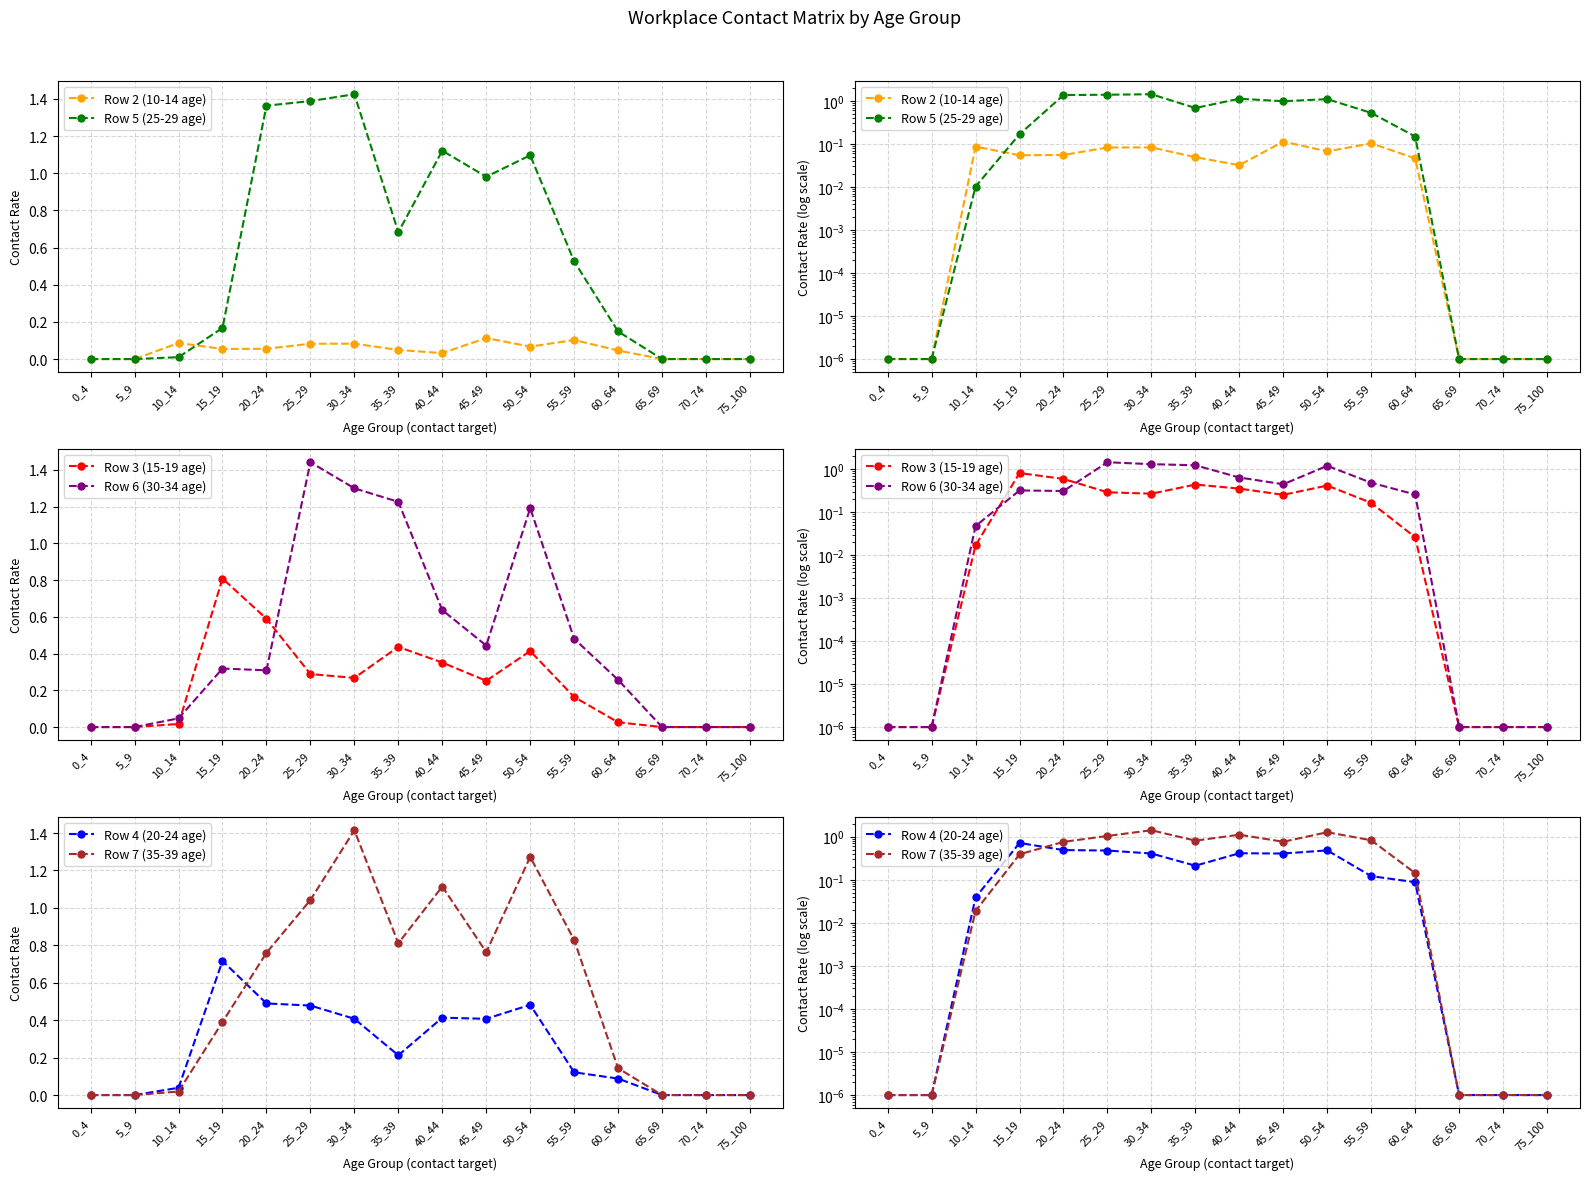

How many interior local valleys does the Row 2 (10-14 age) series have?

3